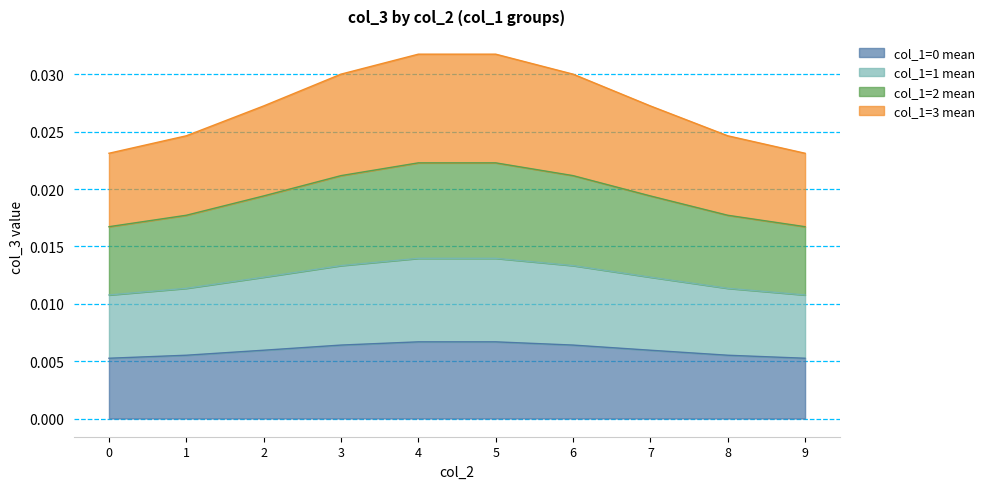

At which category is the sum across all series the highest?

4